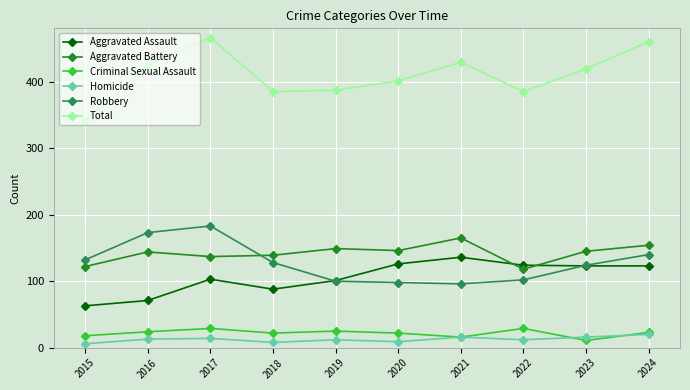

Where does the Total series first go above 419?

2016